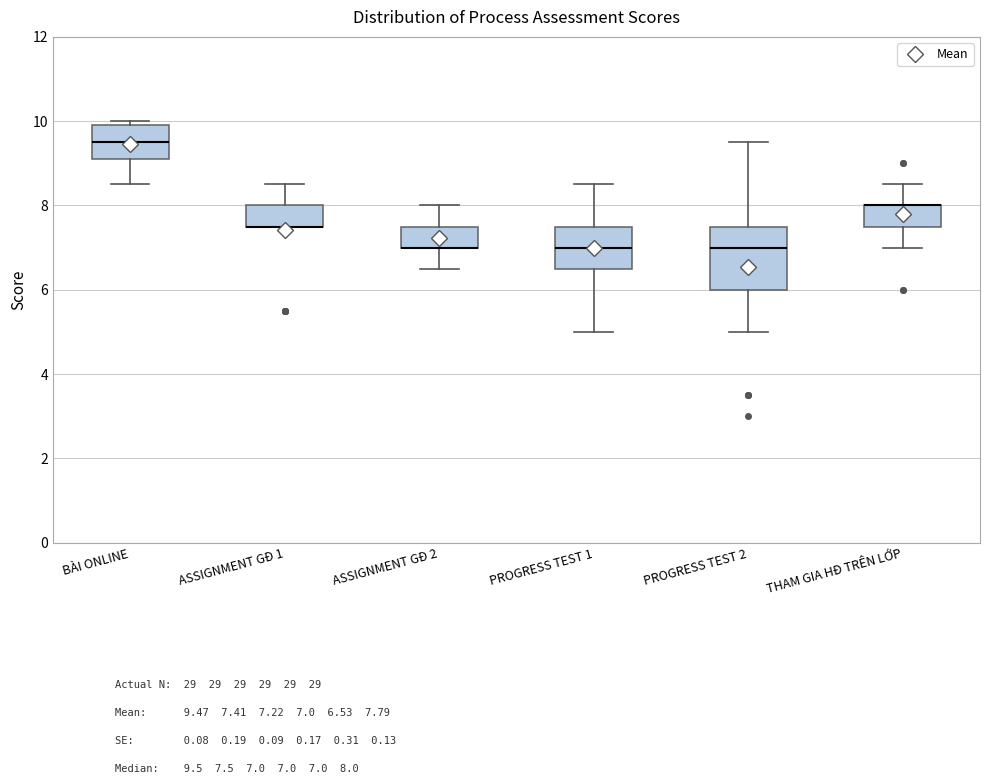

Comparing the boxes themselves (not the whiskers), which one is the tallest?

PROGRESS TEST 2